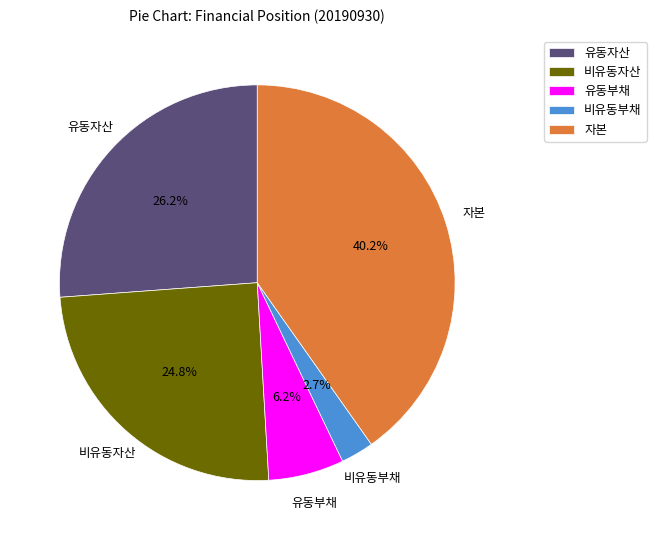

Count the number of slices in the pie.

5